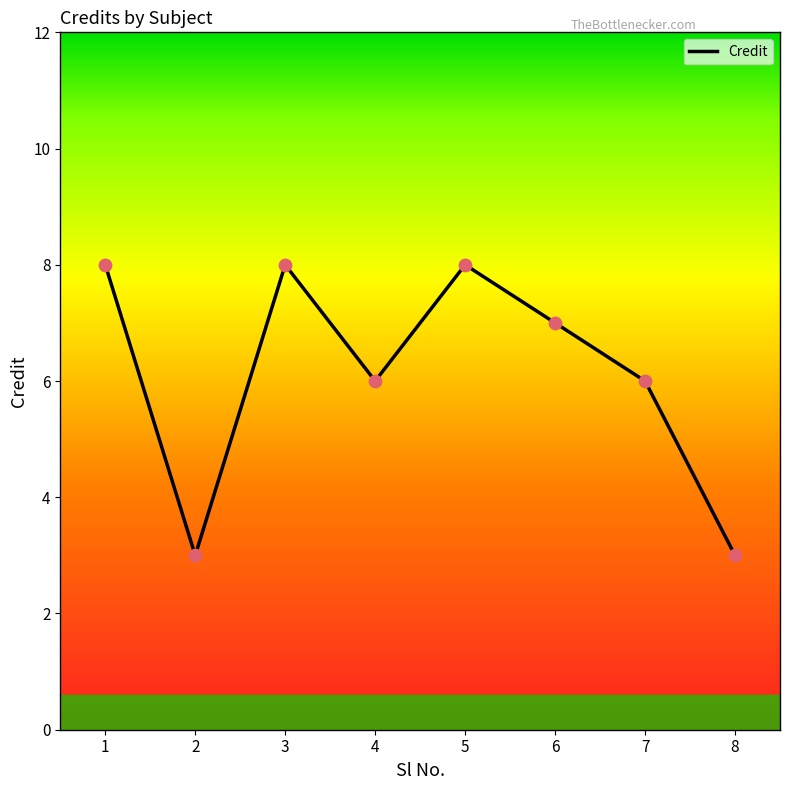

Which has a higher value, 7 or 8?

7